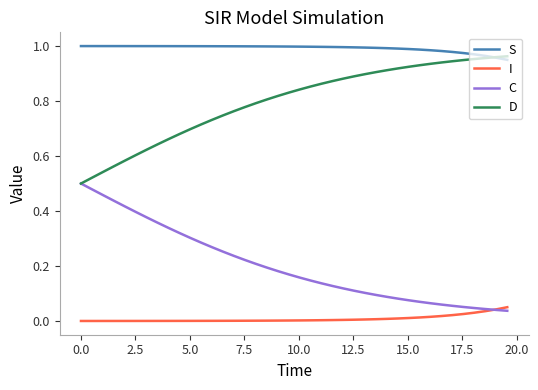

True or false: C and S intersect in this chart.

False